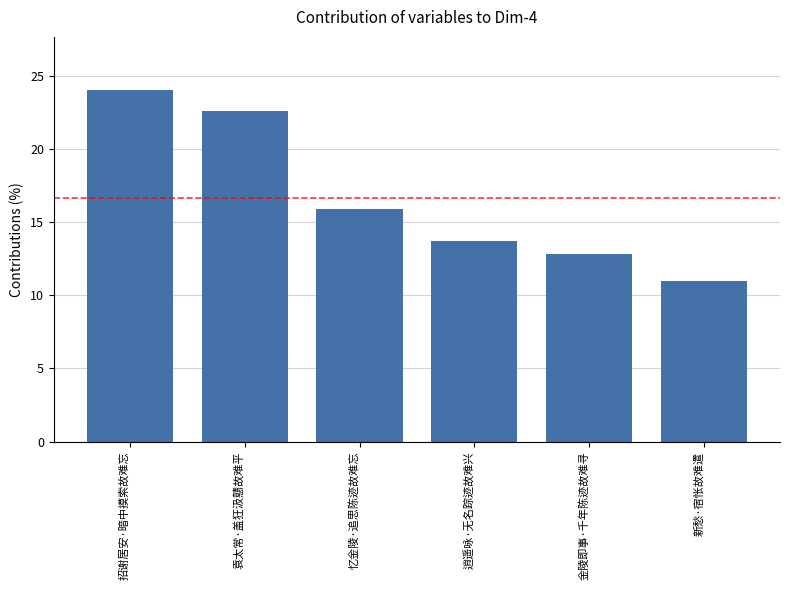

List the labels in order of value, smallest first.

新愁·宿怅故难遣, 金陵即事·千年陈迹故难寻, 逍遥咏·无名踪迹故难兴, 忆金陵·追思陈迹故难忘, 袁太常·盖狂汲戆故难平, 招谢居安·暗中摸索故难忘